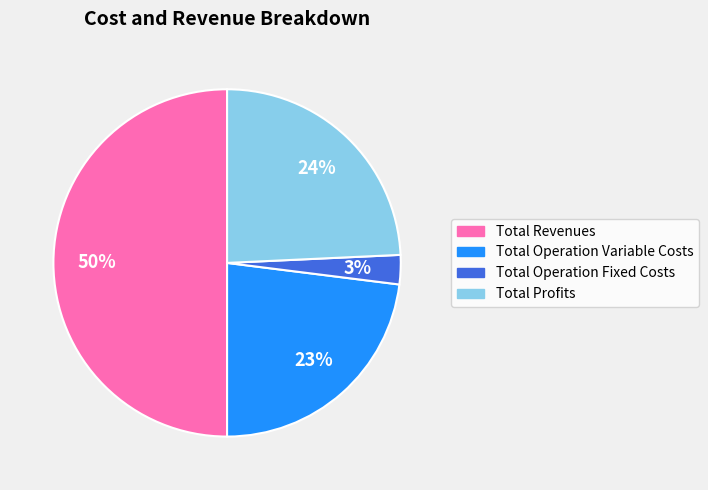

To the nearest percent, what is the average slice percentage?

25%